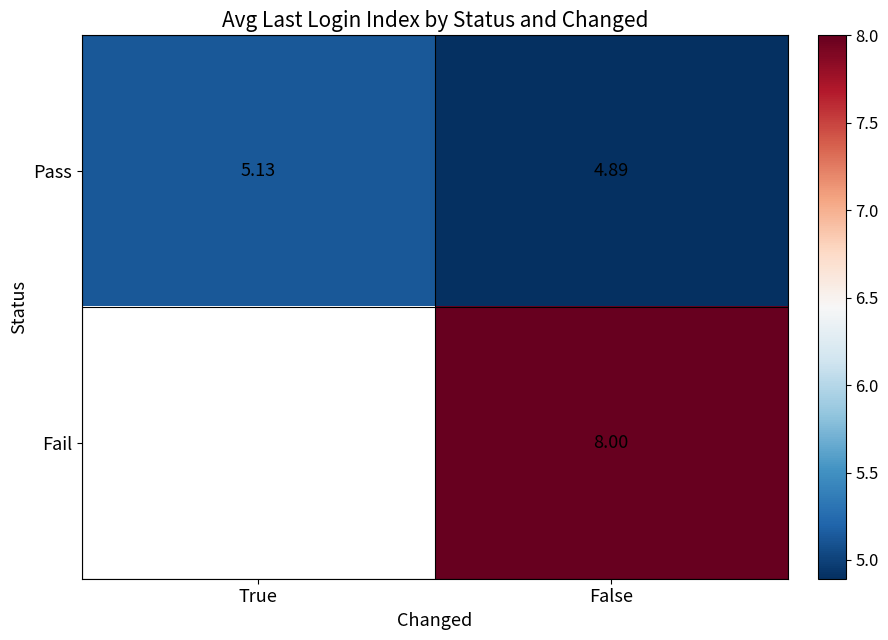

Count the number of categories in the chart.

2